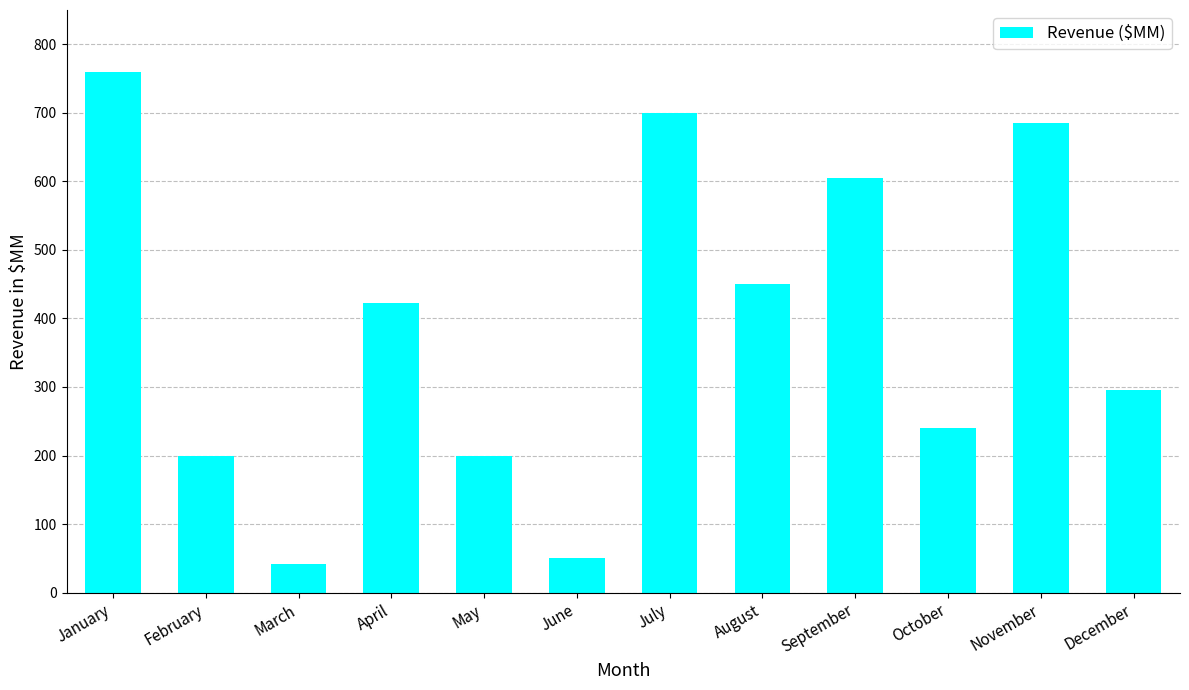

What is the ratio of the value at December to the value at July?

0.4